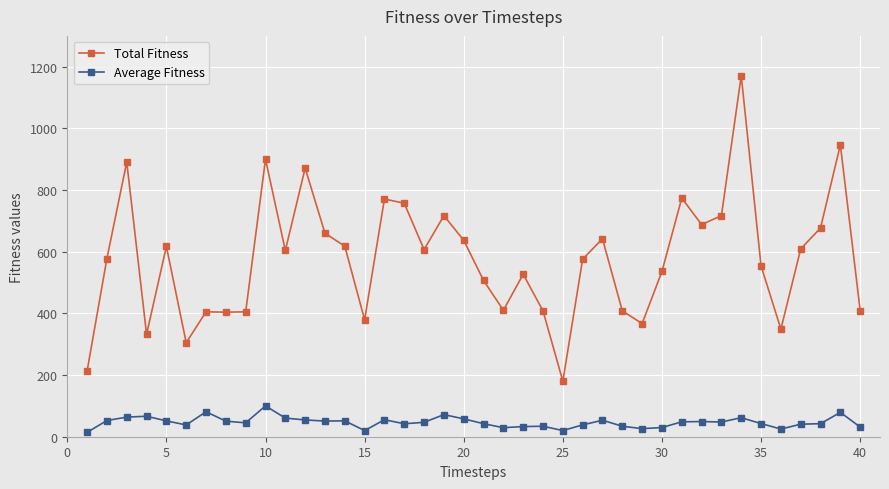

Which series has the largest total across all categories?

Total Fitness